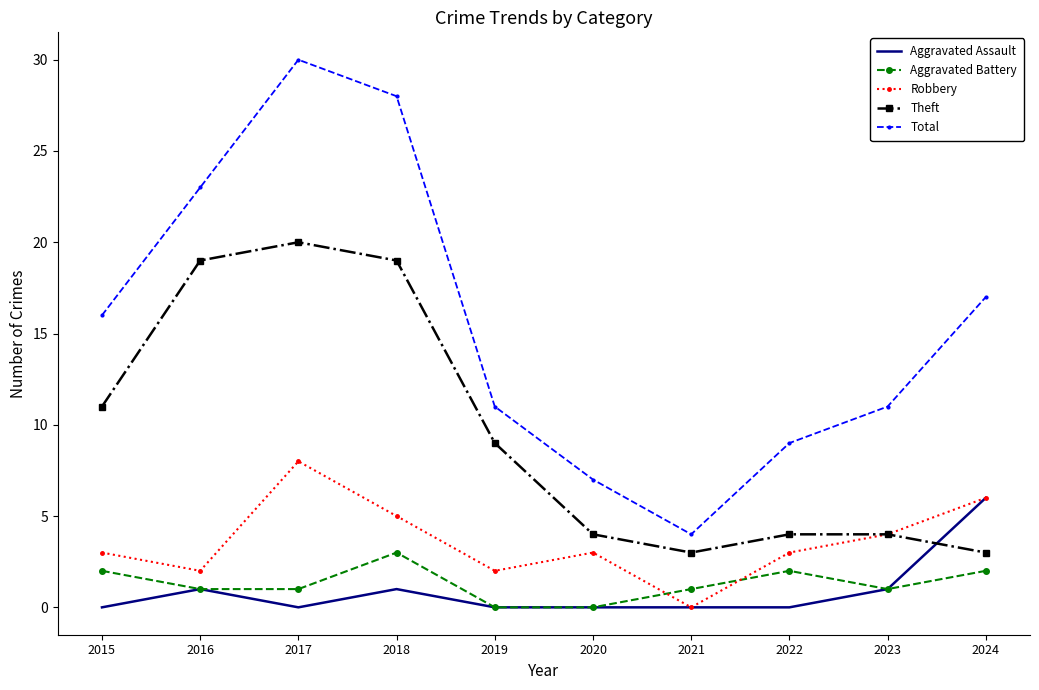

True or false: Robbery has more than 2 interior local peaks.

False